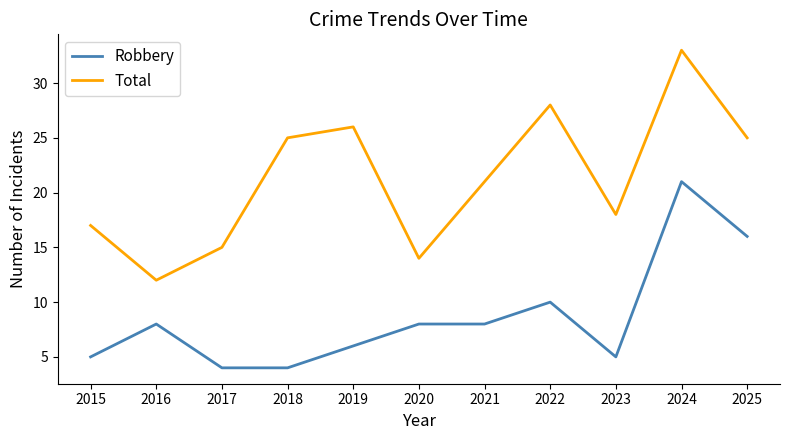

What is the difference between the maximum and minimum values in the Robbery series?

17